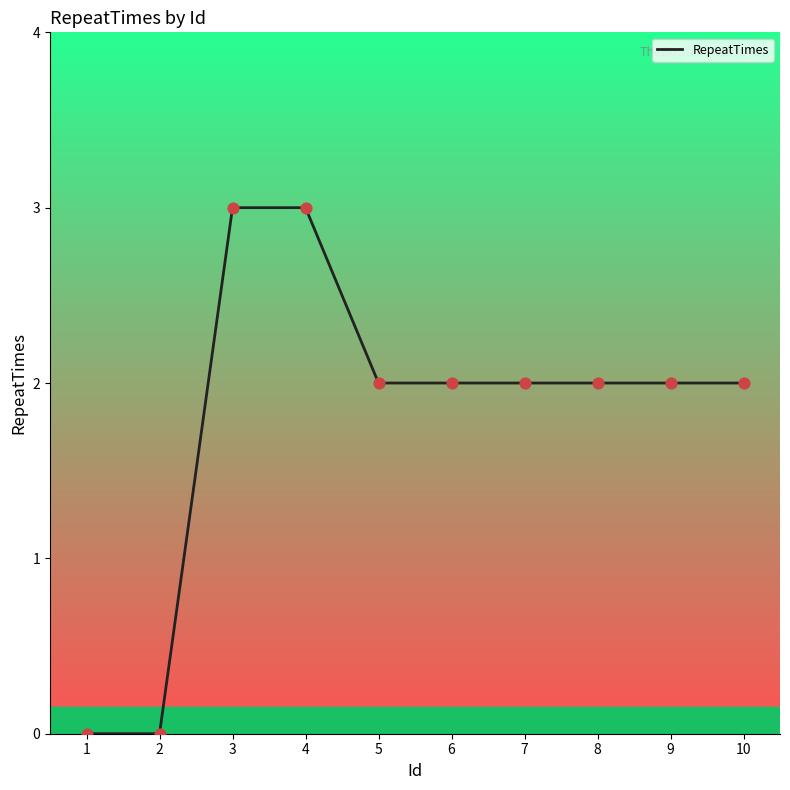

What is the change in value from 2 to 3?

+3